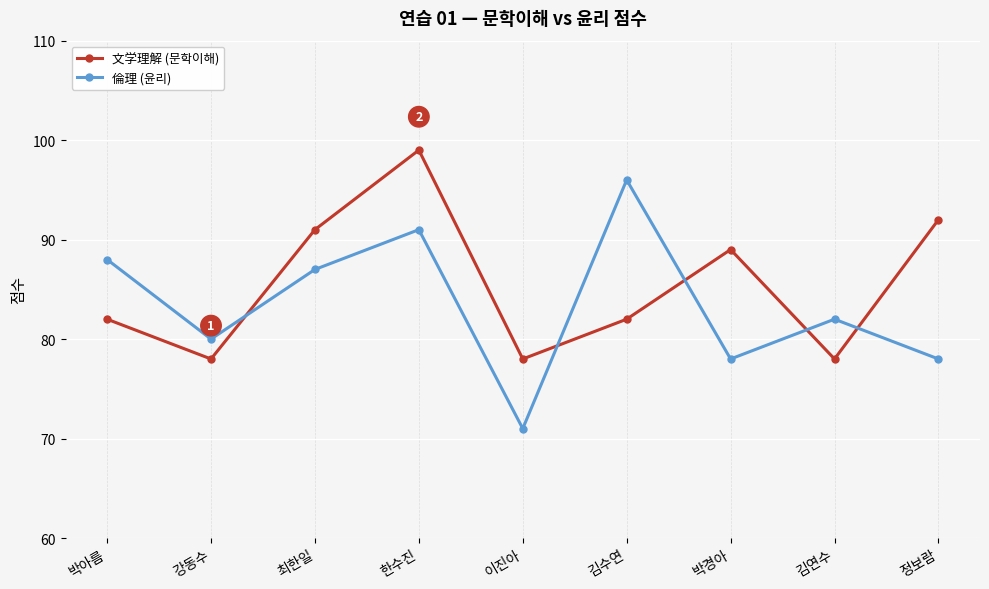

Between 김수연 and 정보람, which series saw the biggest shift?

倫理 (윤리)